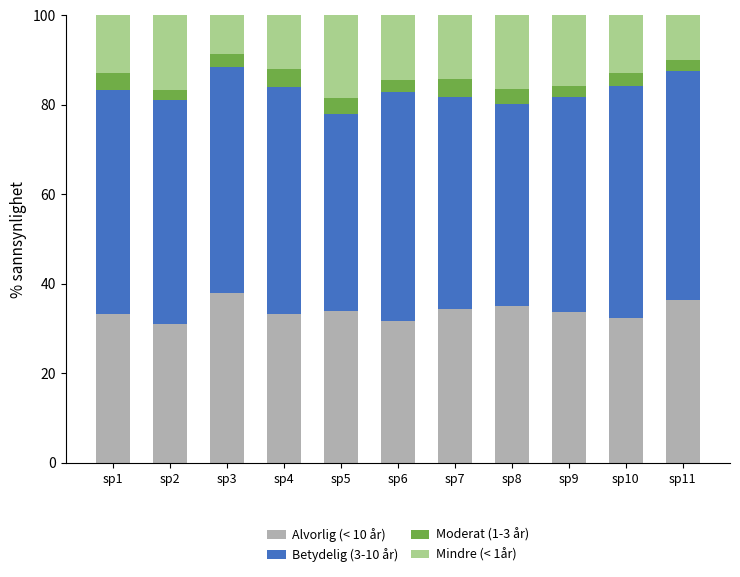

What is the highest value of the Alvorlig (< 10 år) series?

37.9